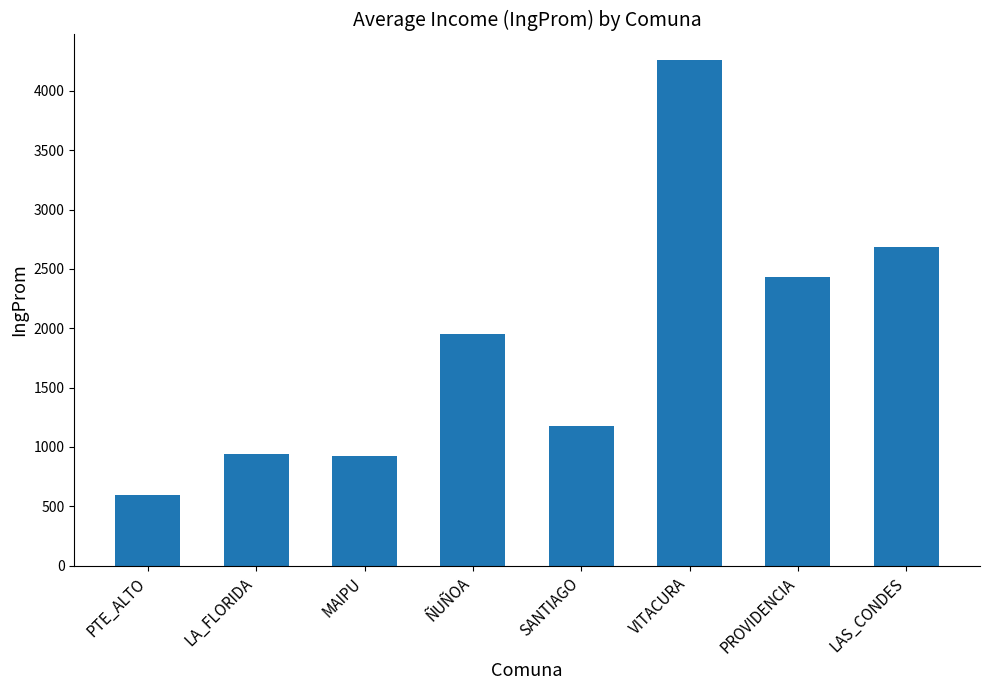

What is the change in value from PTE_ALTO to MAIPU?

+330